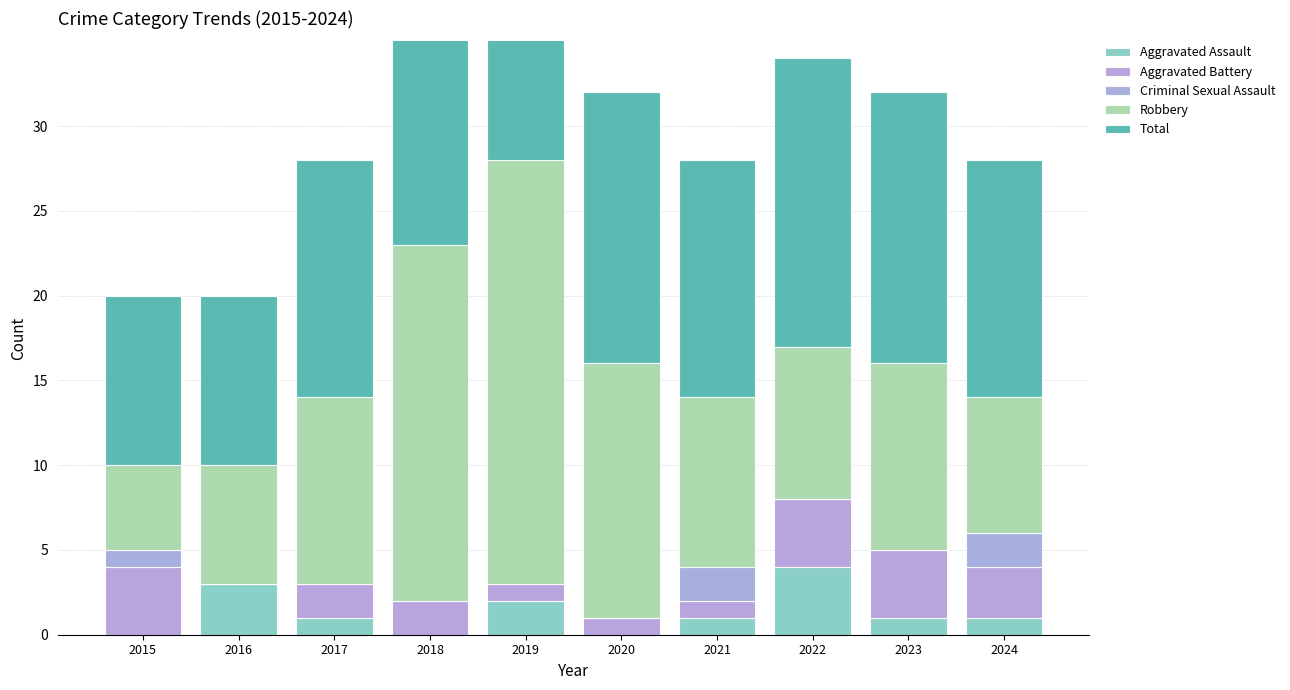

Which category has the lowest value in the Criminal Sexual Assault series?

2016